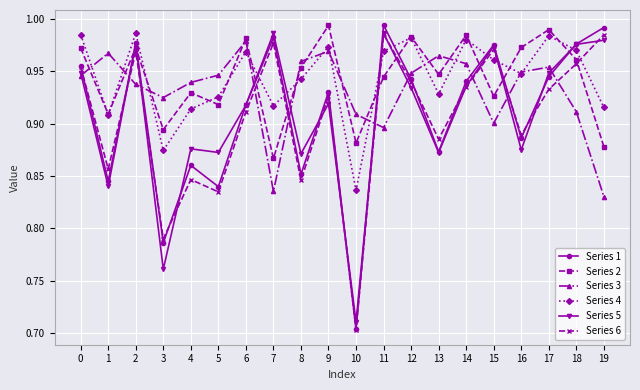

Where is Series 1 nearest to the value 0?

10